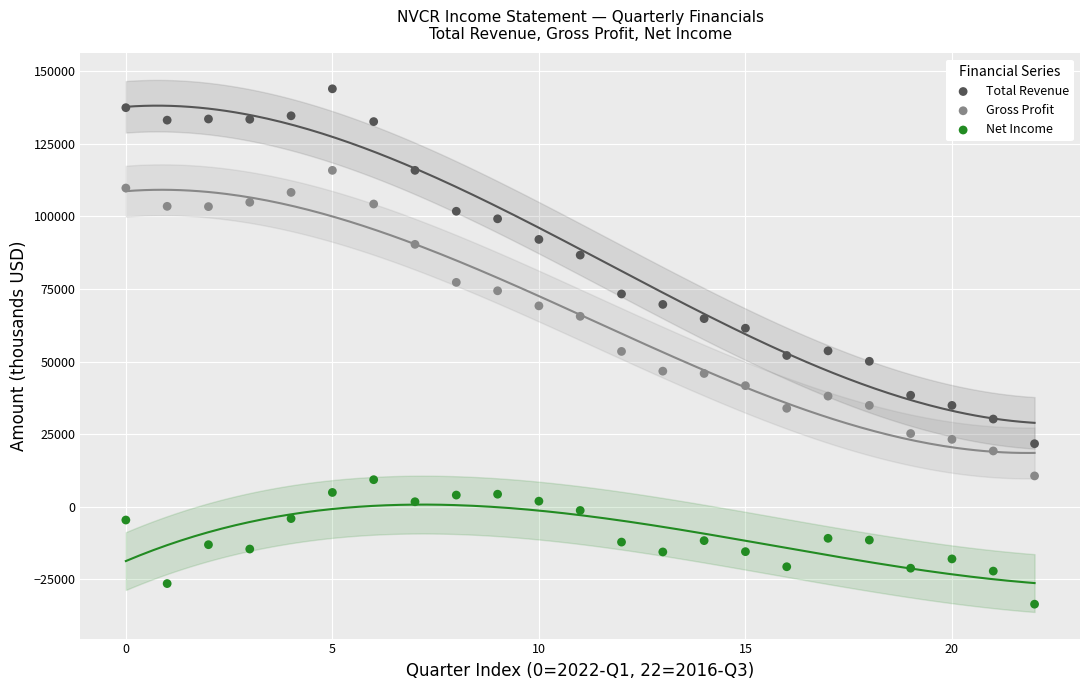

Across all data points, what is the range of Y values (max minus min)?

177600